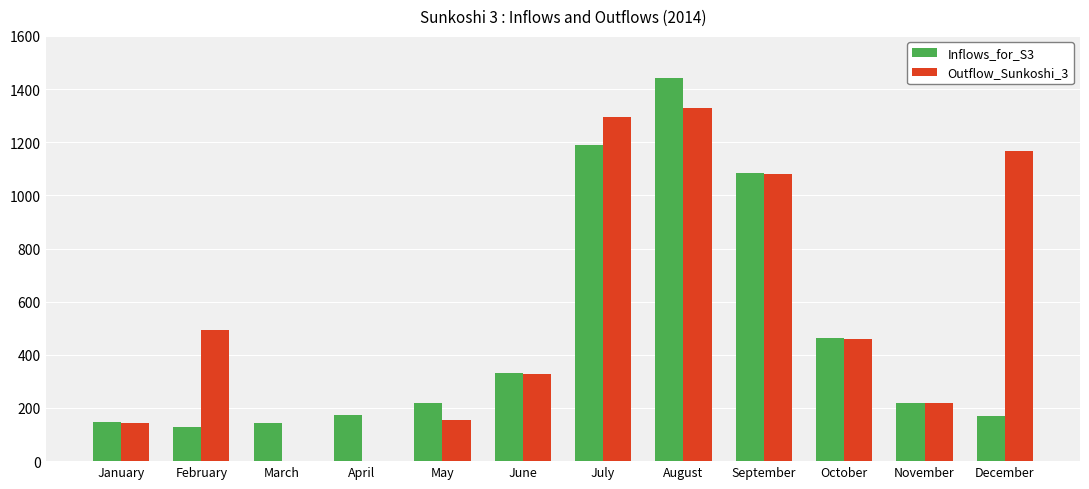

The Outflow_Sunkoshi_3 series shows 144.7 at January. True or false?

True